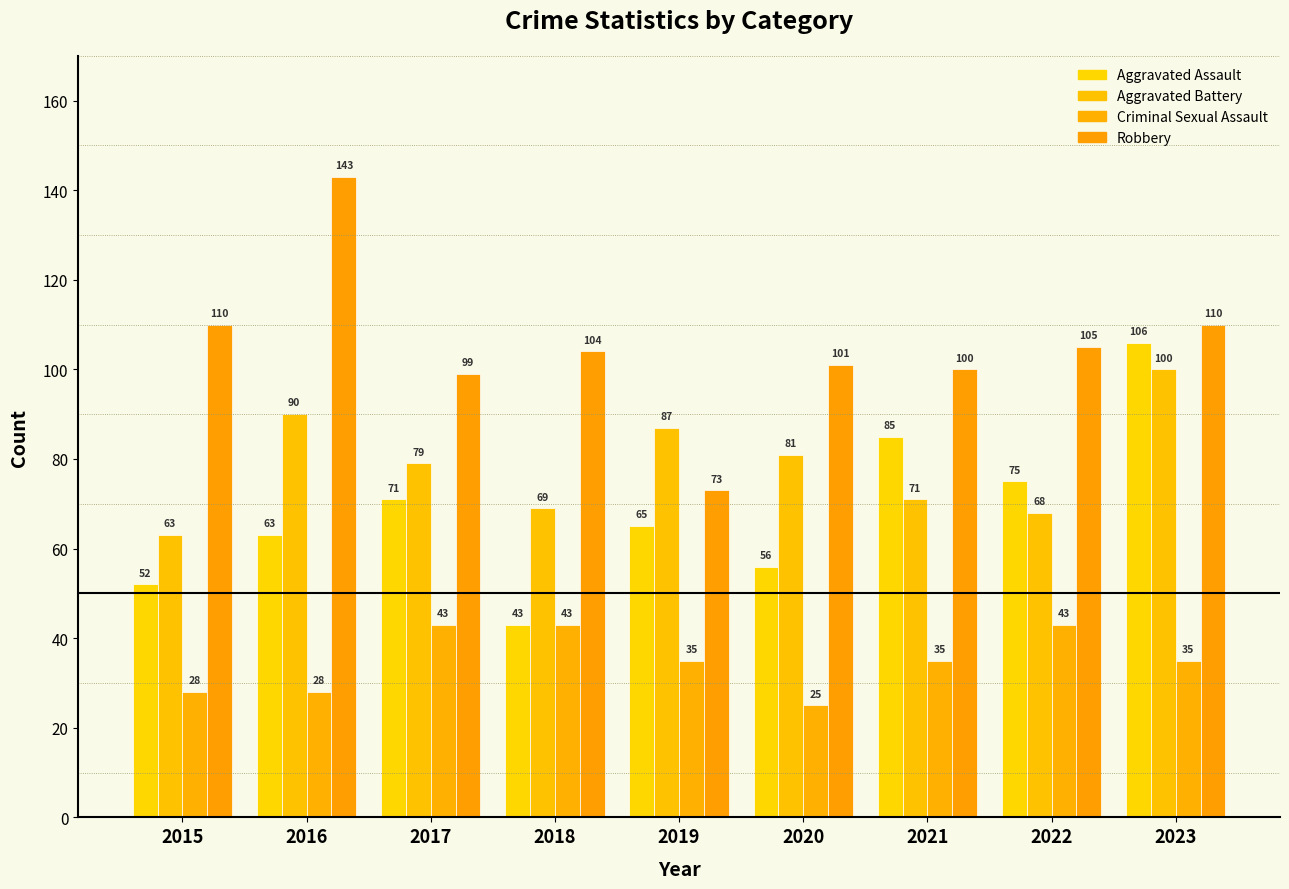

At 2017, list the series in order from smallest to largest.

Criminal Sexual Assault, Aggravated Assault, Aggravated Battery, Robbery